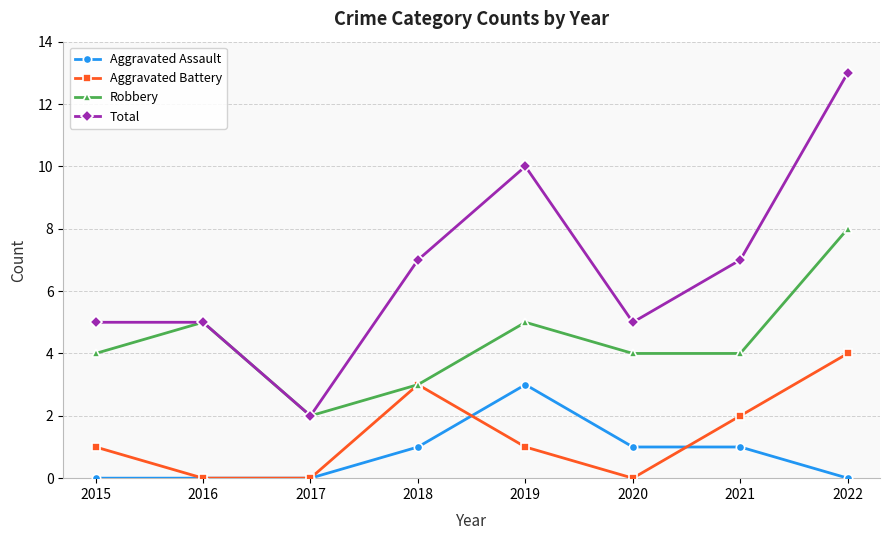

What is the spread (max minus min) of values at 2022?

13